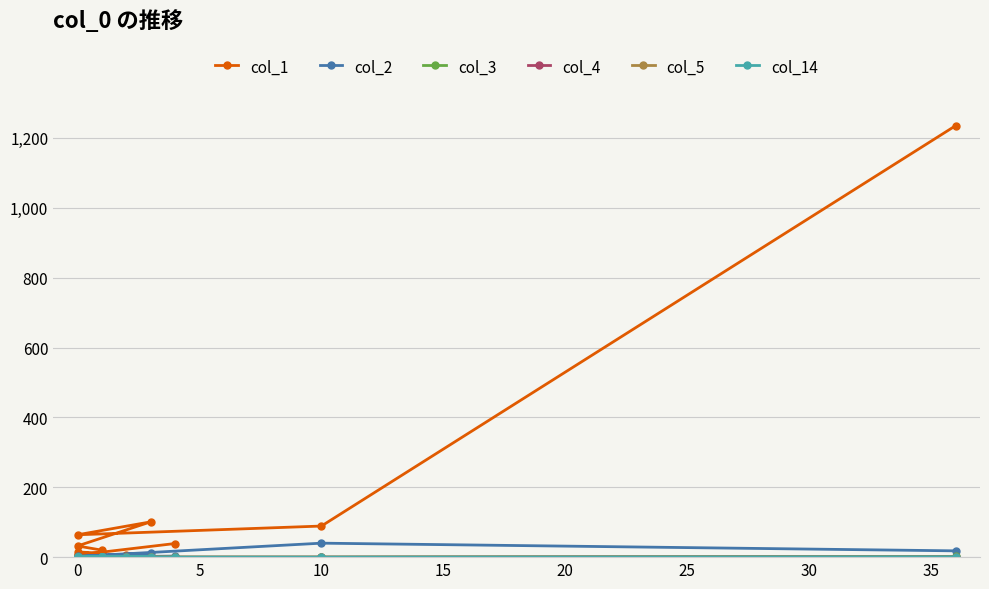

True or false: col_5 has more than 0 points higher than both neighbors.

False